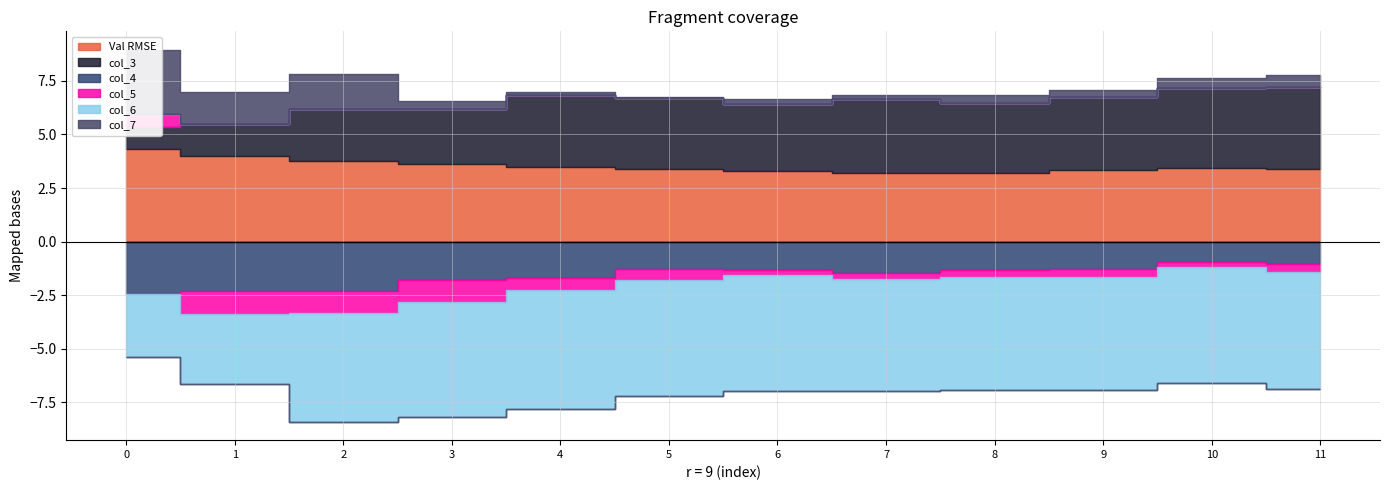

True or false: col_4 and col_7 cross at least once.

False